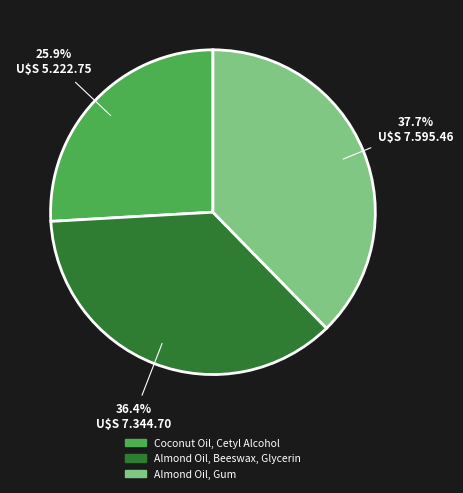

How many segments does this pie chart have?

3